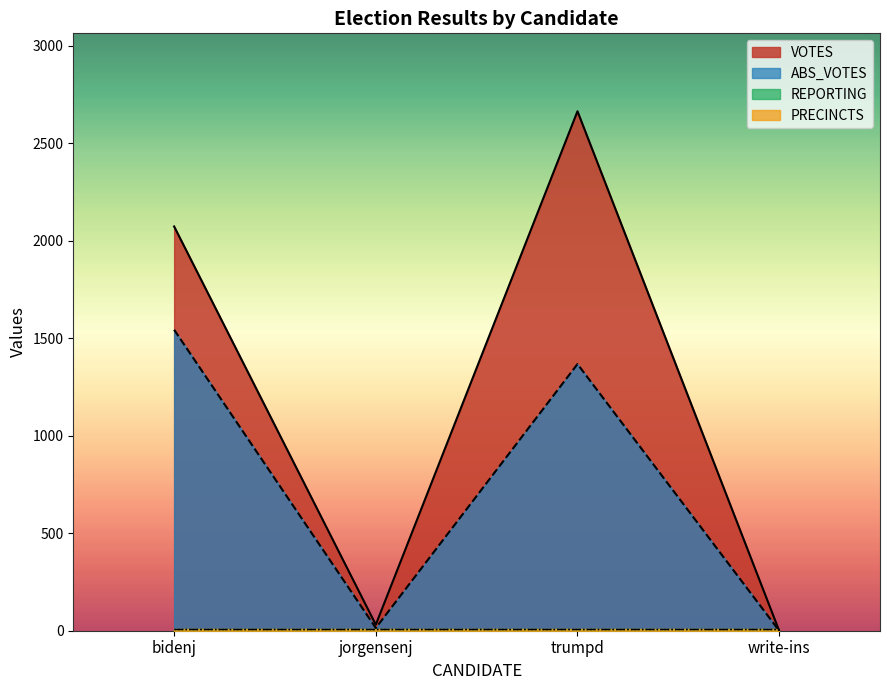

How many values in the abs_votes series exceed 1368?

1